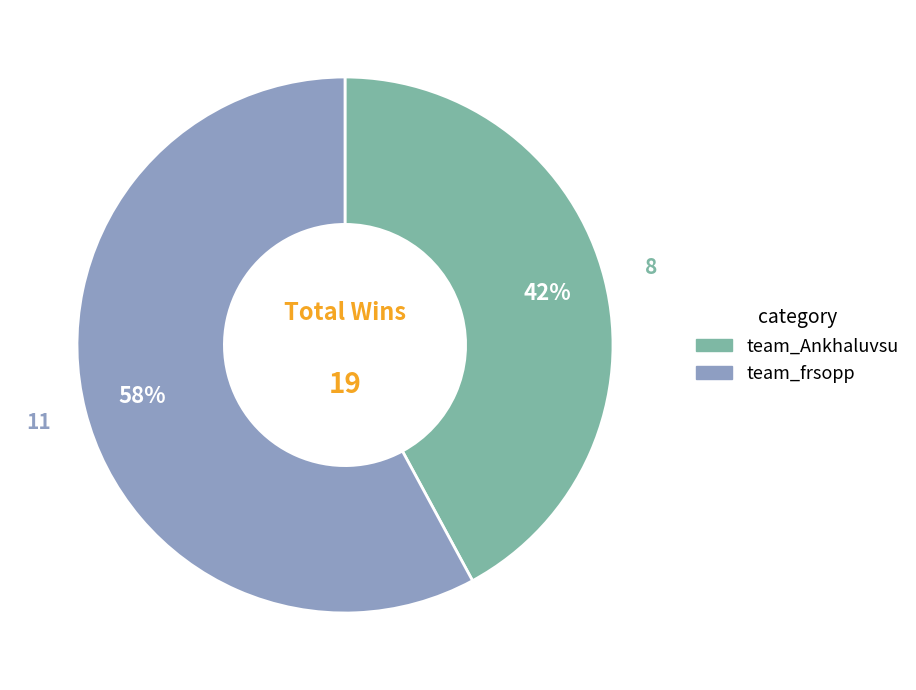

Approximately how many times larger is the value at team_Ankhaluvsu compared to team_frsopp?

0.7